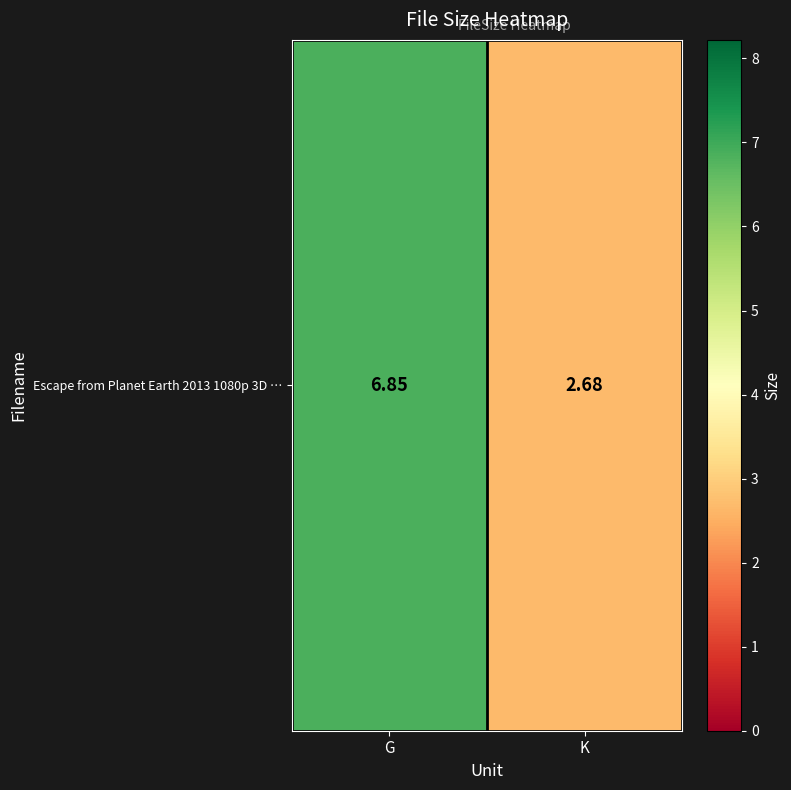

Reading left to right, transcribe all the data shown in this chart.

6.8	2.7